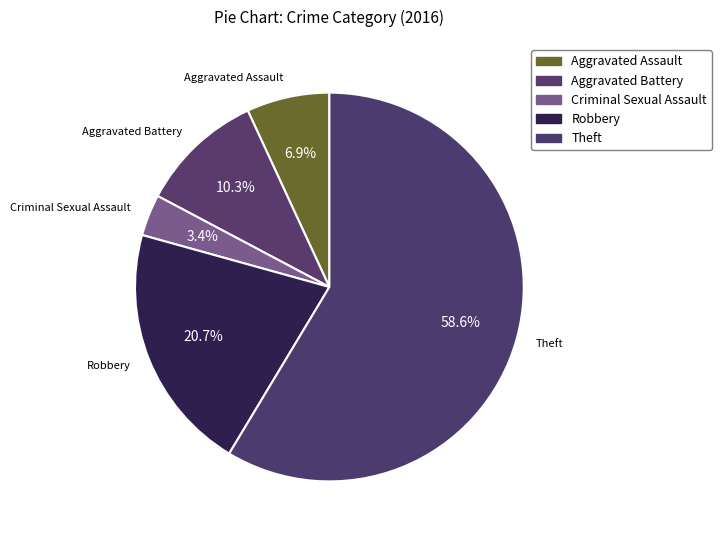

Count the number of slices in the pie.

5